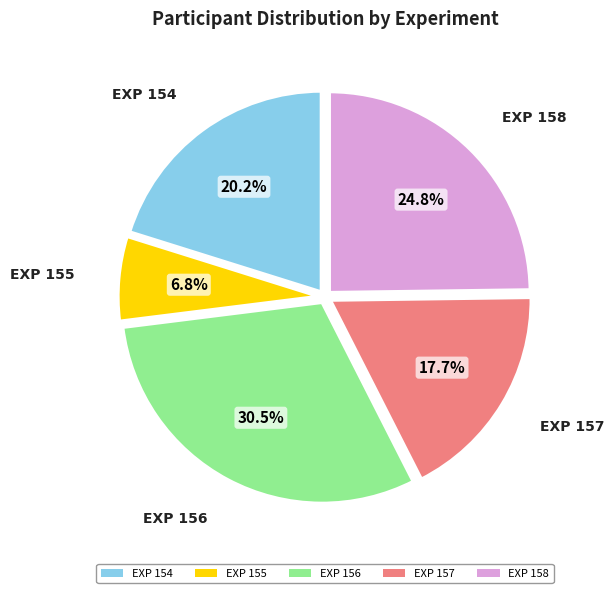

Which slice is the smallest?

EXP 155